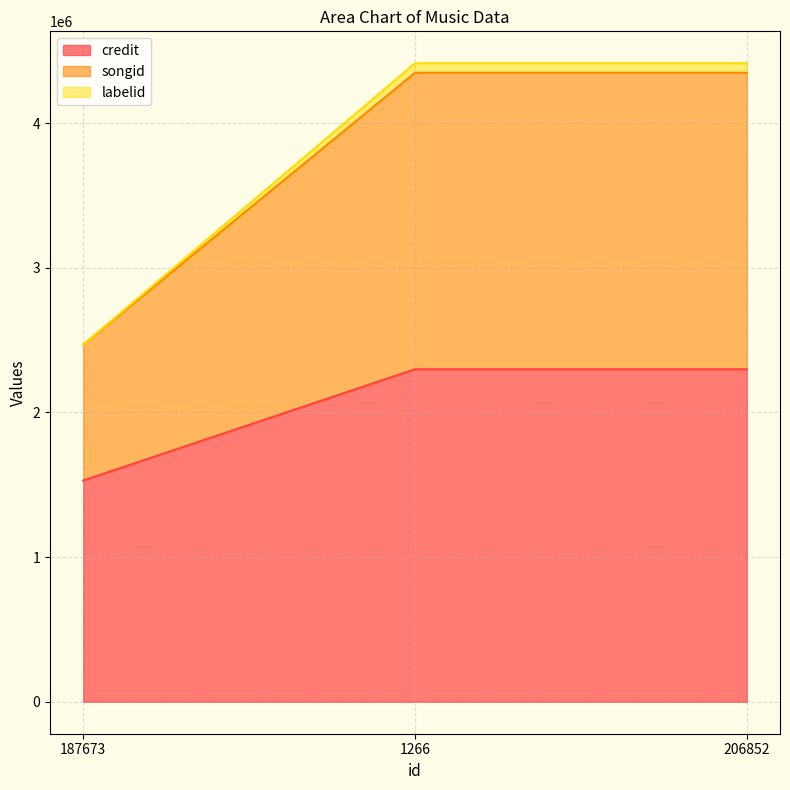

Does the chart display data point markers on the line(s)?

No